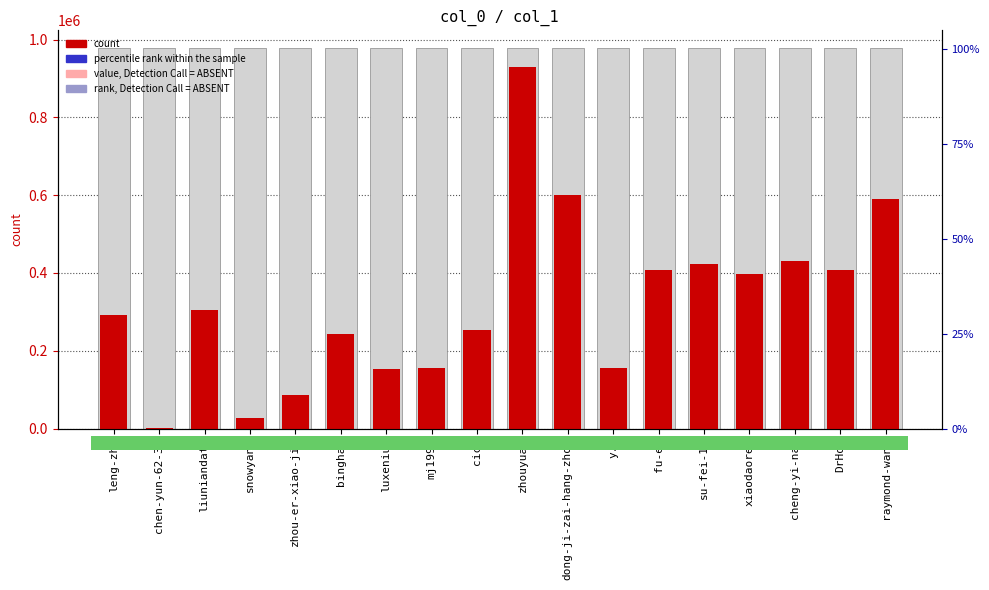

Reading left to right, what are all the values shown in this chart?

290890	1739	305311	27222	84936	243564	152236	156052	252219	930905	601078	154476	408212	421997	397198	431983	408423	591479